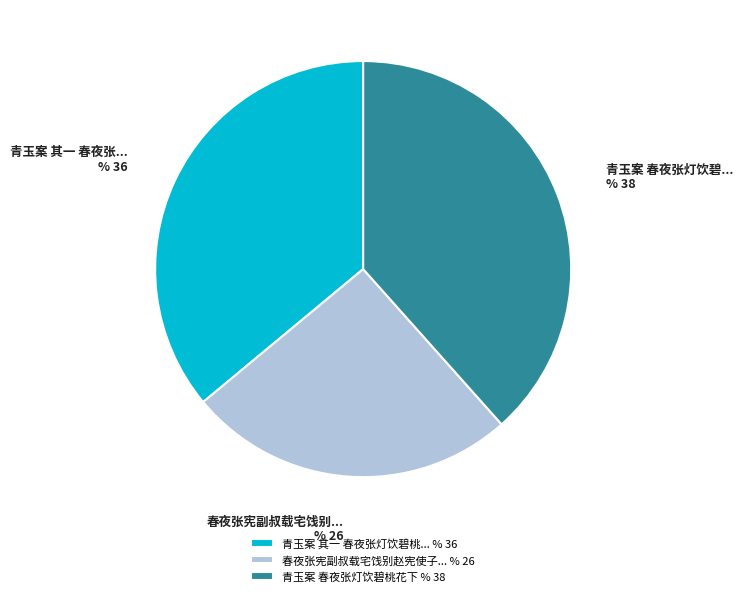

Is there a majority slice in this chart?

No